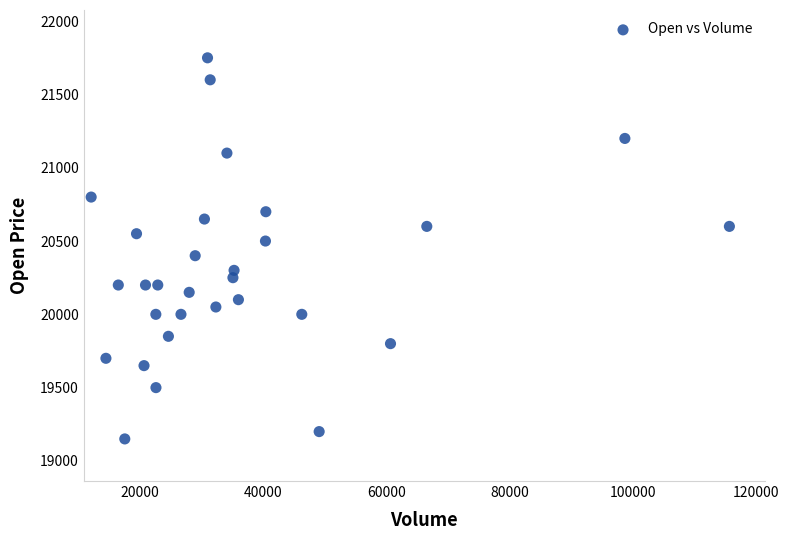

What is the range of X values (max minus min)?

103619